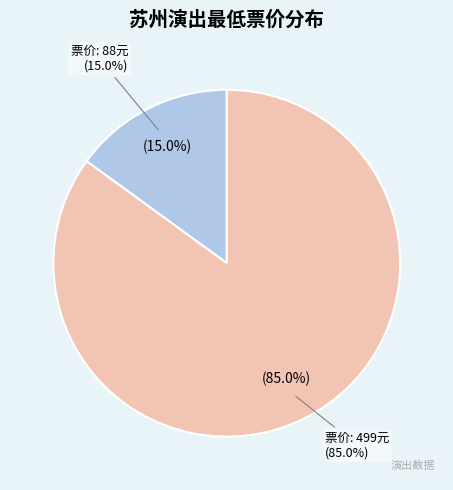

What portion of the pie excludes 苏州·春日计划2024——特别二次元不插电音乐会?

85.0%